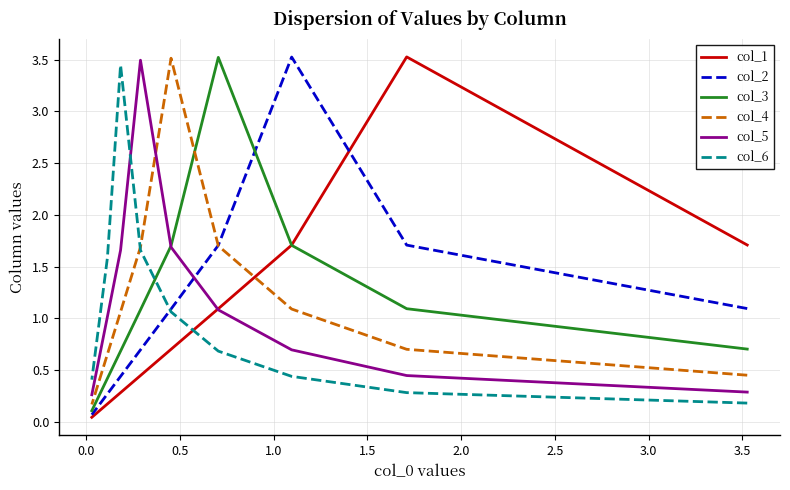

What is the average value of the col_1 series?

1.0